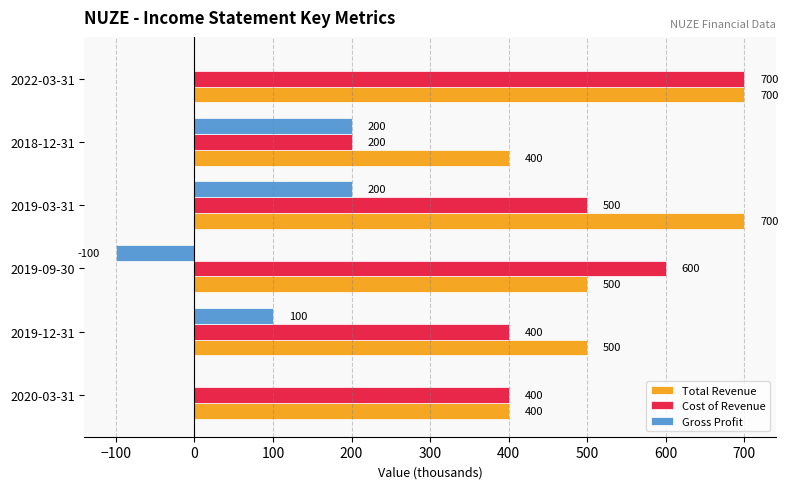

What is the total value across all series at 2019-03-31?

1400